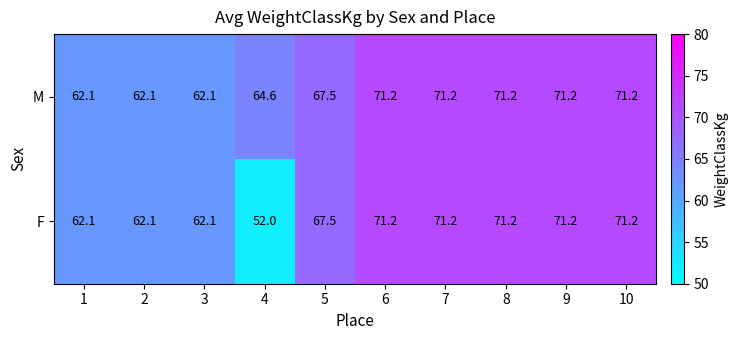

What is the total value across all series at 10?

142.4